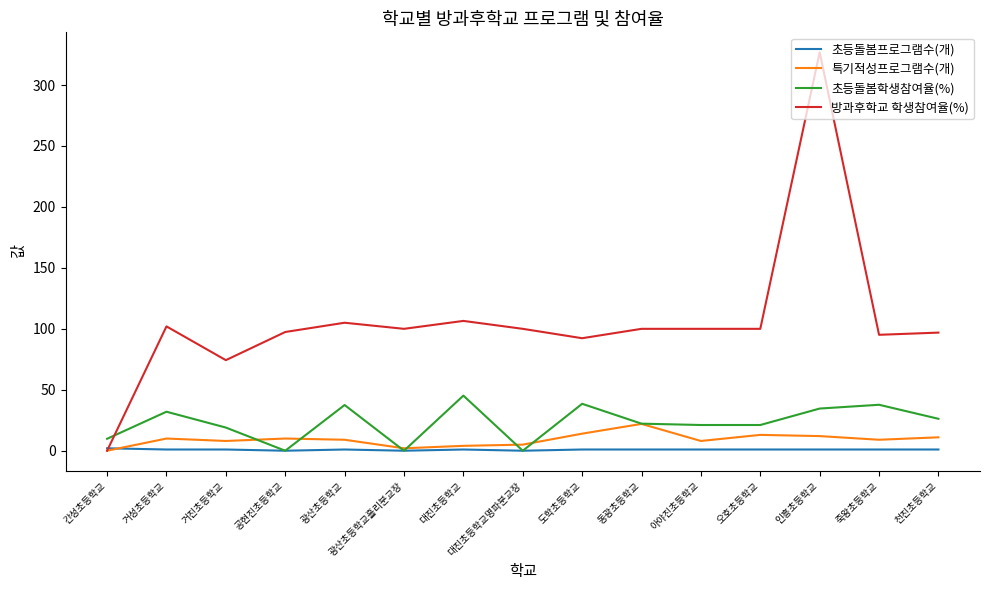

What are all the series names shown in the legend?

초등돌봄프로그램수(개), 특기적성프로그램수(개), 초등돌봄학생참여율(%), 방과후학교 학생참여율(%)